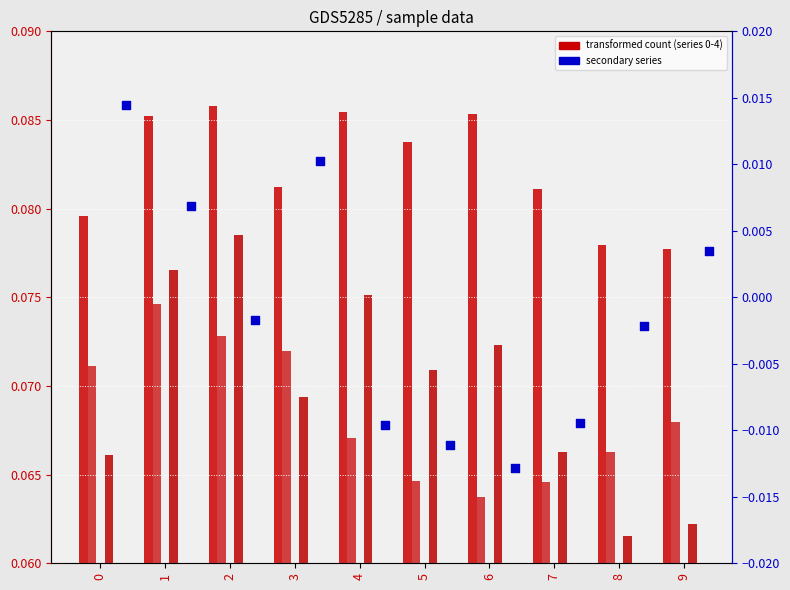

Which series has the largest total across all categories?

series 0